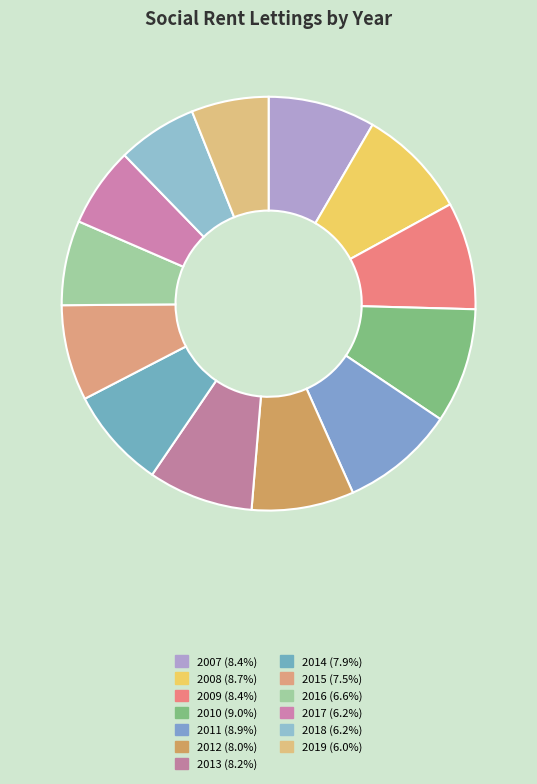

What is the largest slice in the pie chart?

2010